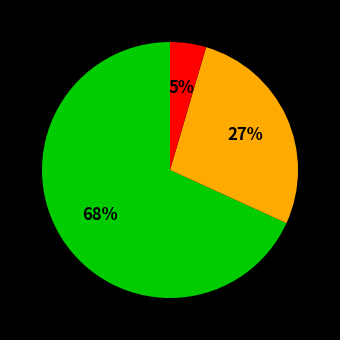

To the nearest percent, what is the average slice percentage?

33%